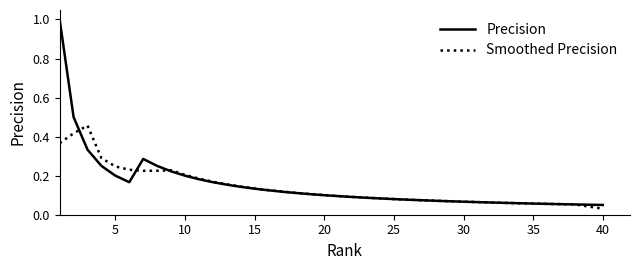

True or false: Precision and Smoothed Precision cross at least once.

True